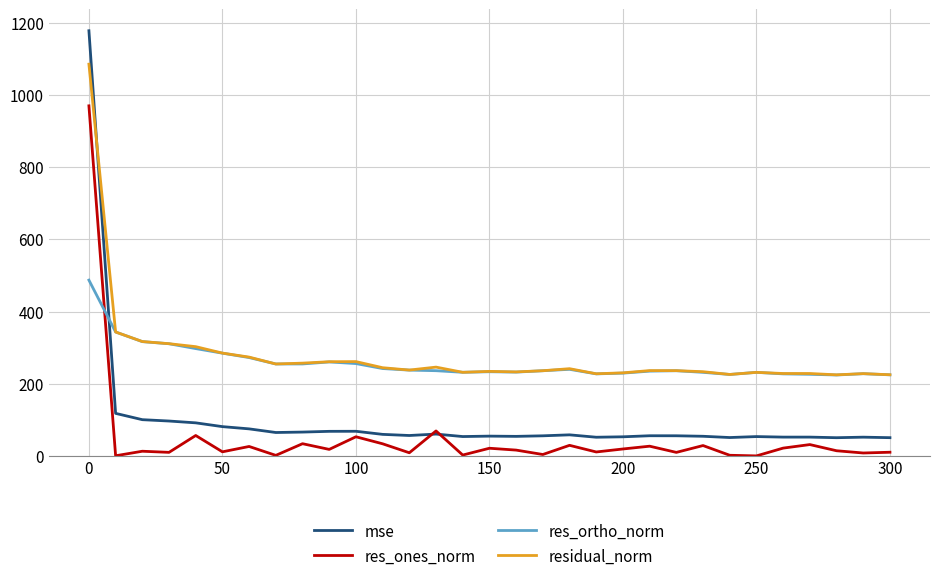

Which series has the largest range (max minus min)?

mse